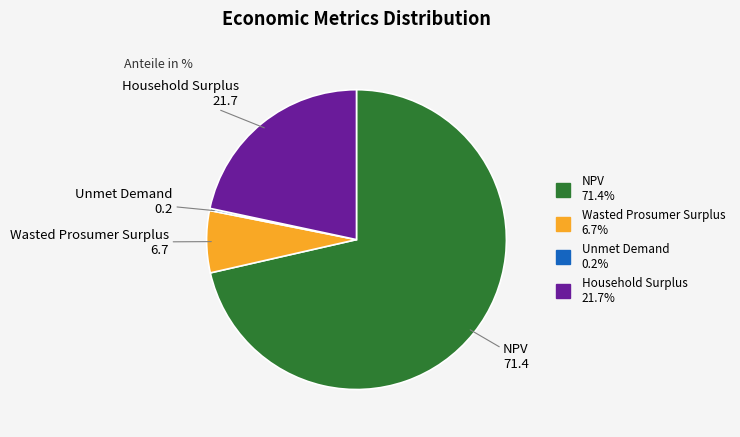

Combined, do Household Surplus and NPV account for over 50%?

Yes